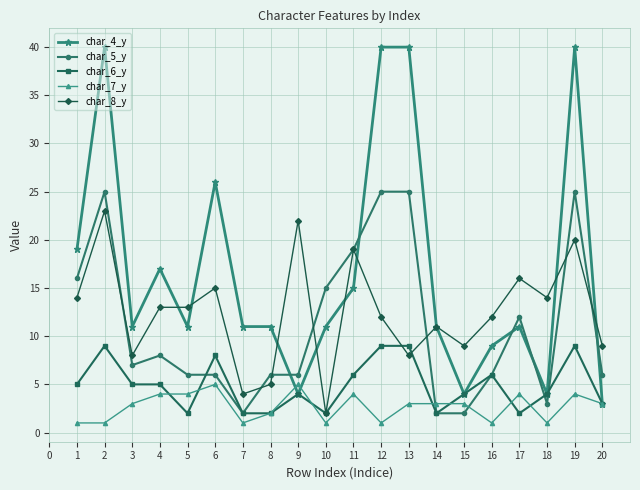

True or false: char_8_y has a value of 1 at 9.

False